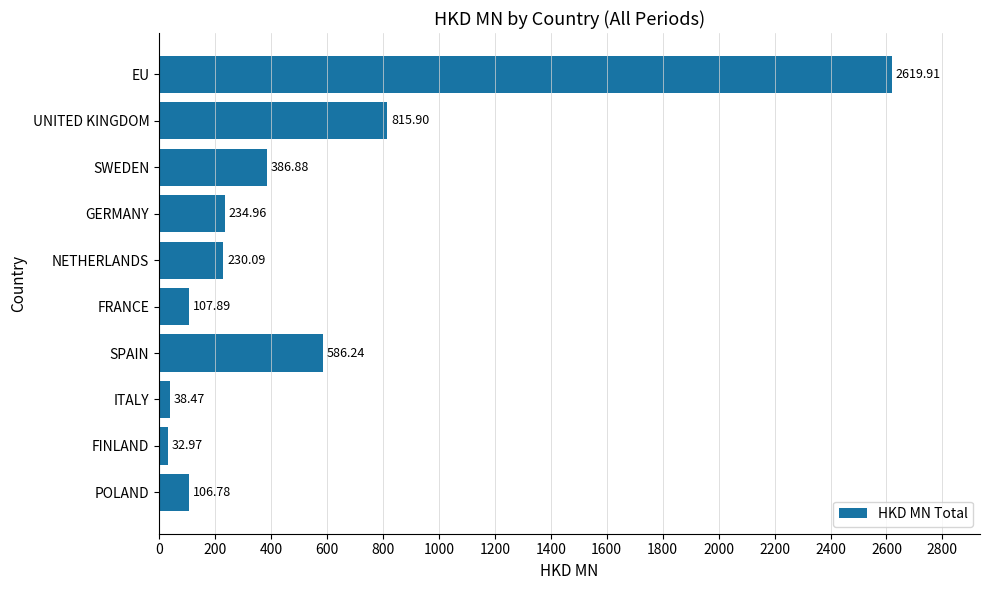

Which category has the lowest value across all series?

FINLAND